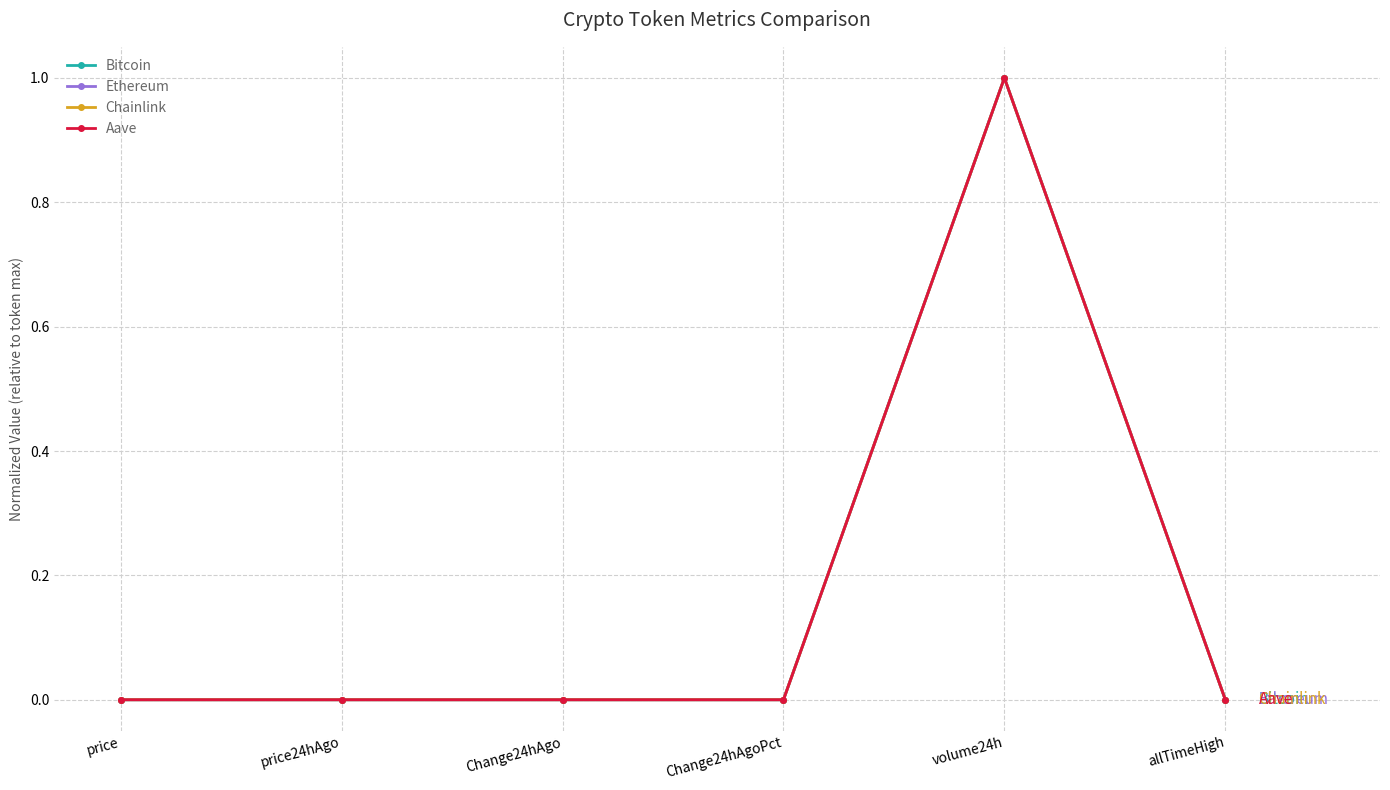

Which series ends up on top after the final intersection of Ethereum and Aave?

Aave